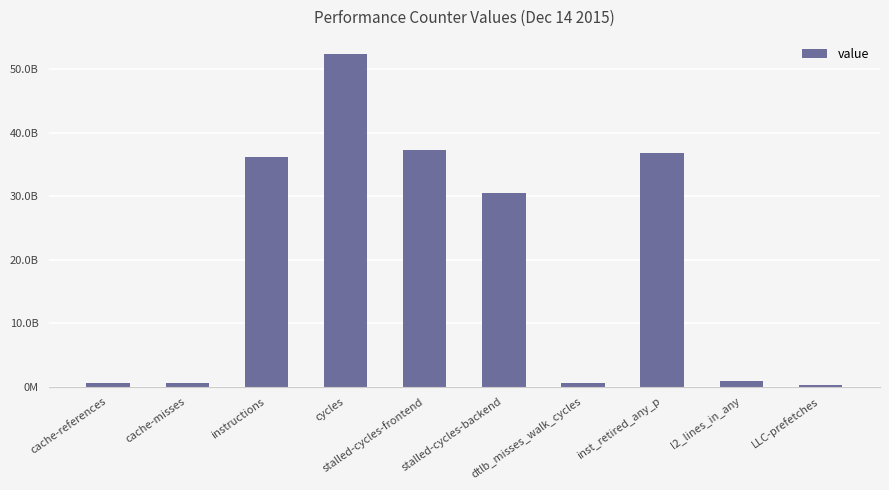

Are the bars horizontal?

No